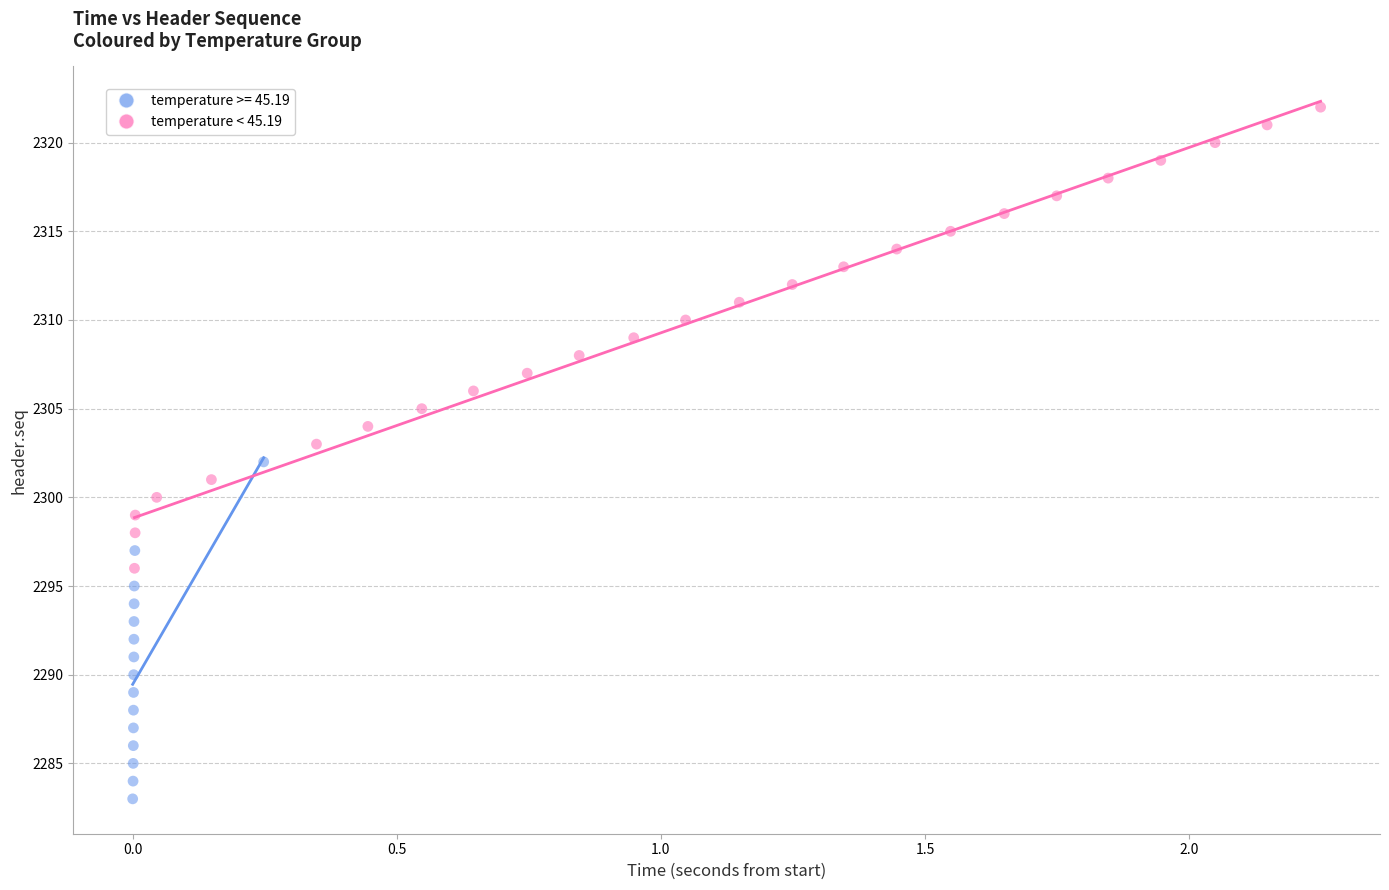

Which series contains the lowest Y value?

temperature >= 45.19